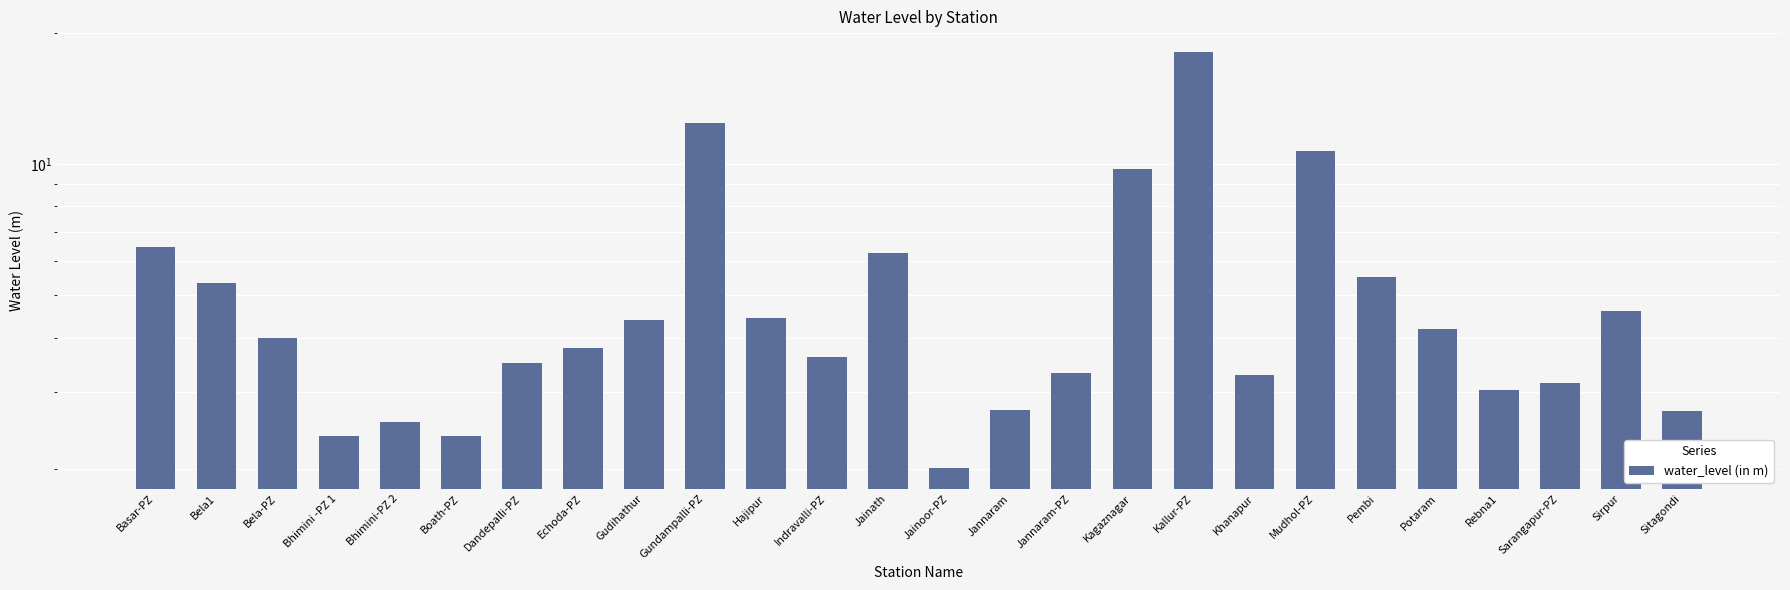

Count the number of values greater than 4.

12